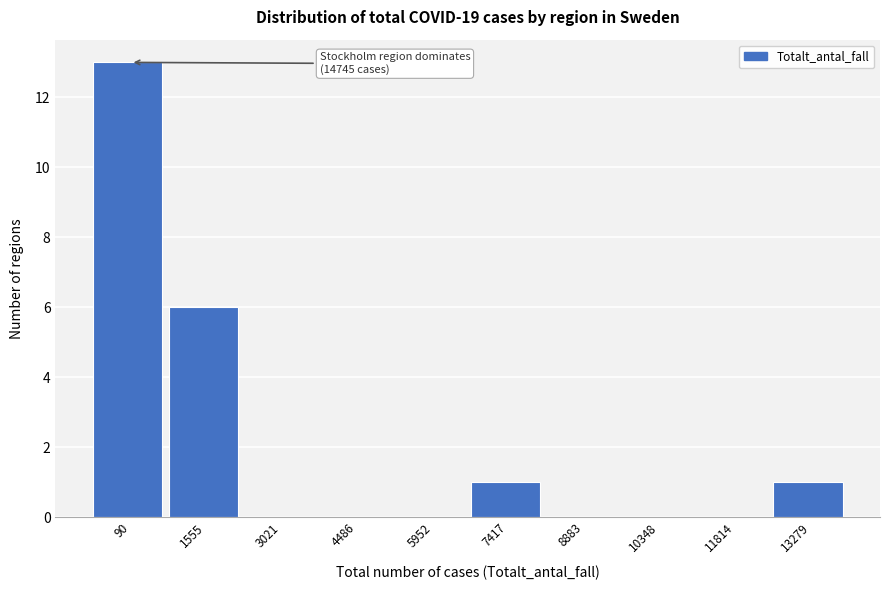

Reading left to right, list all the values displayed in this chart.

90=13	1555=6	3021=0	4486=0	5952=0	7417=1	8883=0	10348=0	11814=0	13279=1